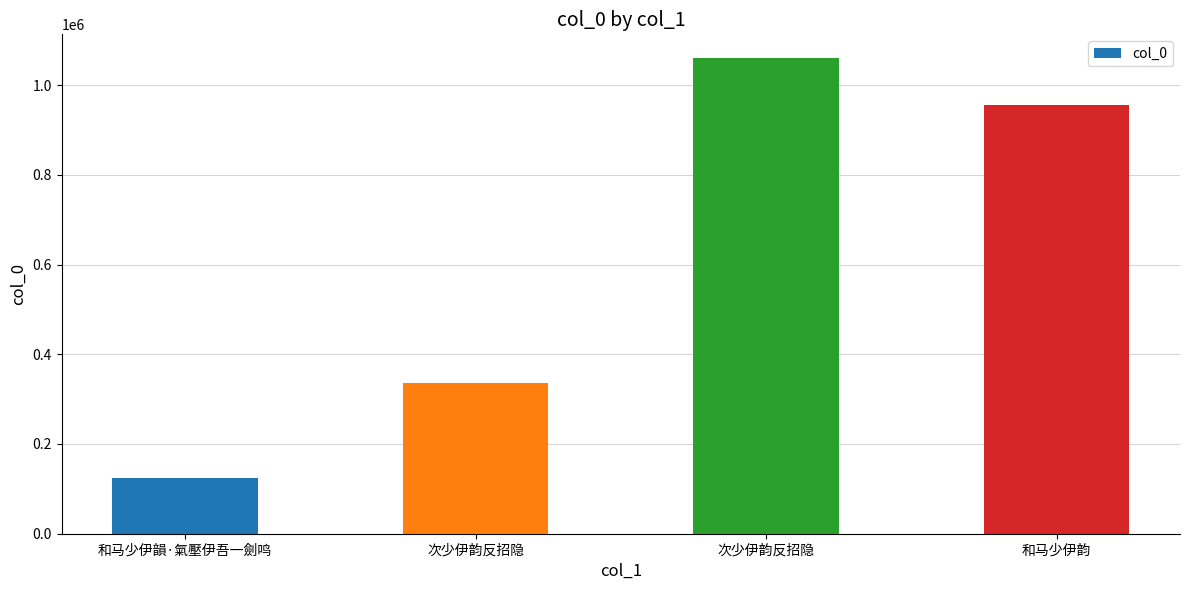

Does the chart contain stacked bars?

No